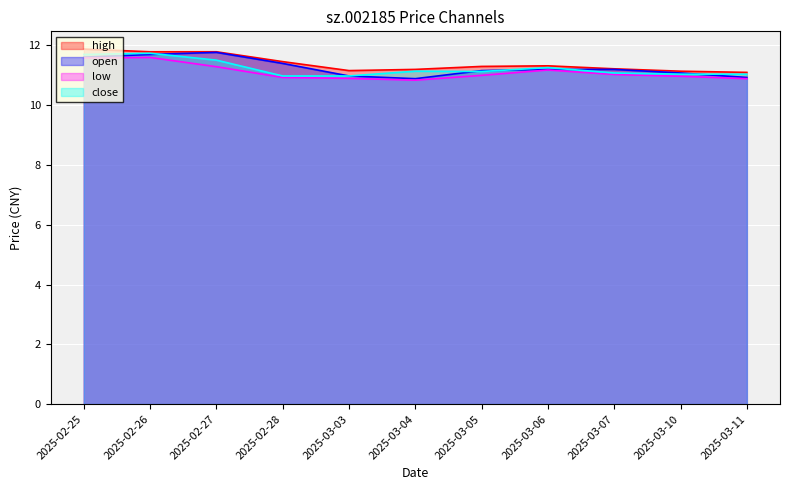

Which series has the largest total across all categories?

high